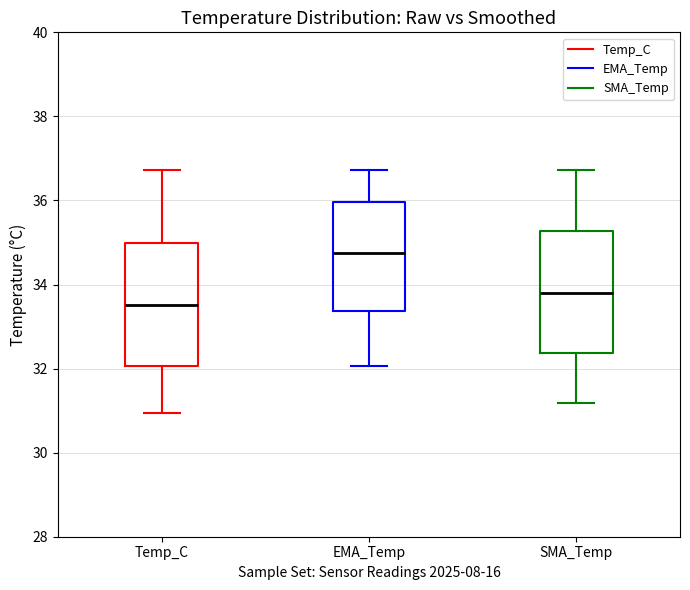

Reading left to right, transcribe this box plot: for each box, give where its median line is, the range the box spans, and where its two whiskers end, as read against the y-axis. The values are not printed on the chart, so give them approximately, as read against the axis.

Temp_C: median 33.6, box 32.0 to 35.0, whiskers 31.0 to 36.8
EMA_Temp: median 34.8, box 33.4 to 36.0, whiskers 32.0 to 36.8
SMA_Temp: median 33.8, box 32.4 to 35.2, whiskers 31.2 to 36.8